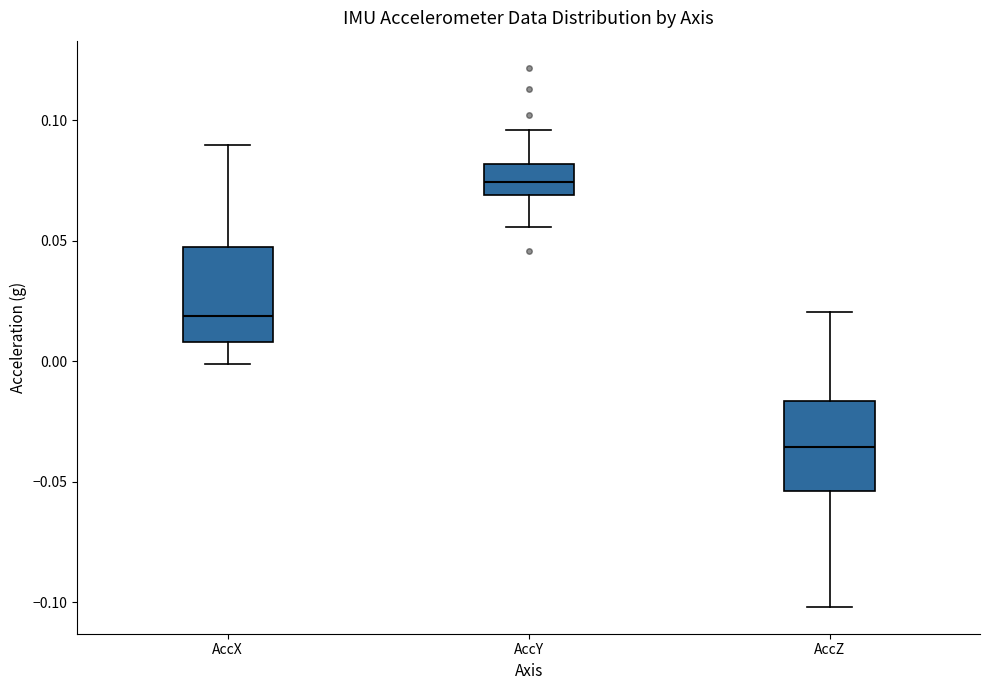

Reading left to right, transcribe this box plot: for each box, give where its median line is, the range the box spans, and where its two whiskers end, as read against the y-axis. The values are not printed on the chart, so give them approximately, as read against the axis.

AccX: median 0.020, box 0.010 to 0.045, whiskers 0.000 to 0.090
AccY: median 0.075, box 0.070 to 0.080, whiskers 0.055 to 0.095
AccZ: median -0.035, box -0.055 to -0.015, whiskers -0.100 to 0.020